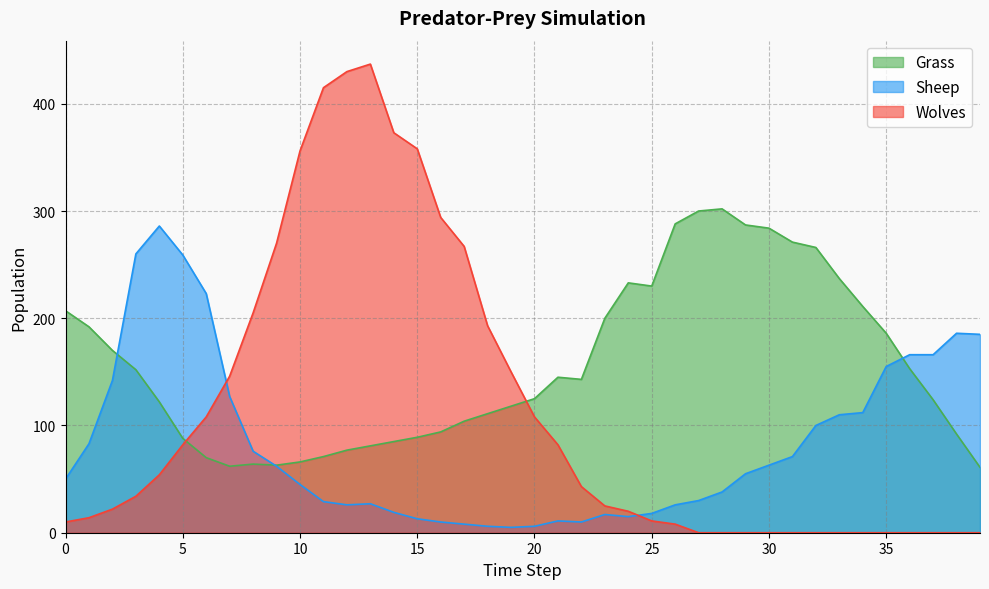

Reading right to left, transcribe all the data shown in this chart.

Grass: 61	92	124	153	186	211	237	266	271	284	287	302	300	288	230	233	200	143	145	125	118	111	104	94	89	85	81	77	71	66	63	64	62	70	88	122	152	170	192	207
Sheep: 185	186	166	166	155	112	110	100	71	63	55	38	30	26	18	15	17	10	11	6	5	6	8	10	13	19	27	26	29	45	62	76	127	223	259	286	260	142	83	50
Wolves: 0	0	0	0	0	0	0	0	0	0	0	0	0	8	11	20	25	43	82	108	150	193	267	294	358	373	437	430	415	356	270	205	146	108	82	54	34	22	14	10